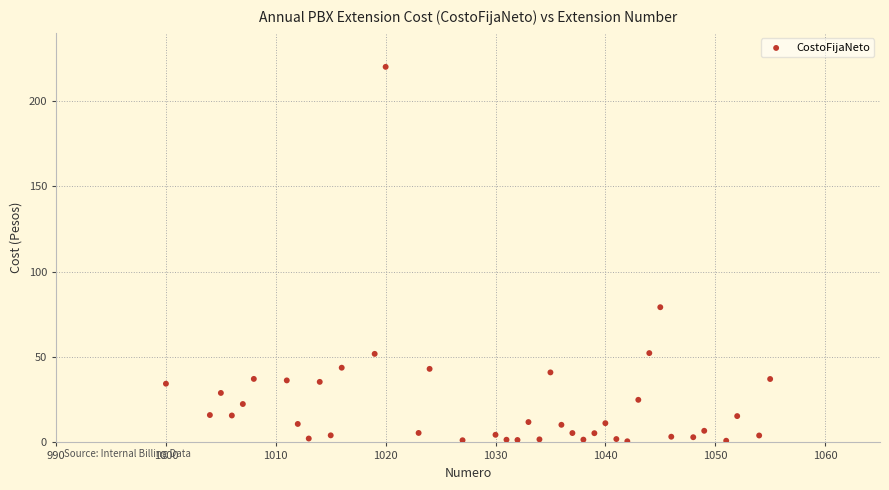

What Y value in the scatter plot is closest to 110?

79.2